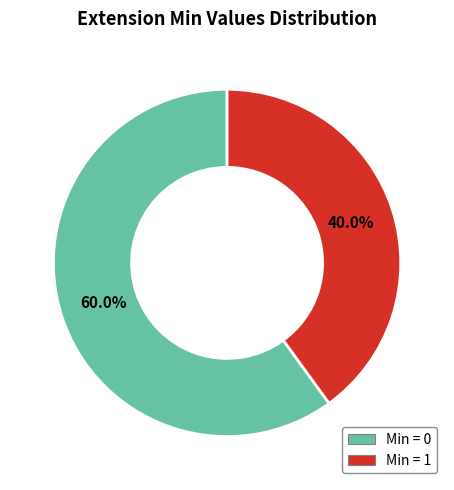

Does any single category account for the majority?

Yes